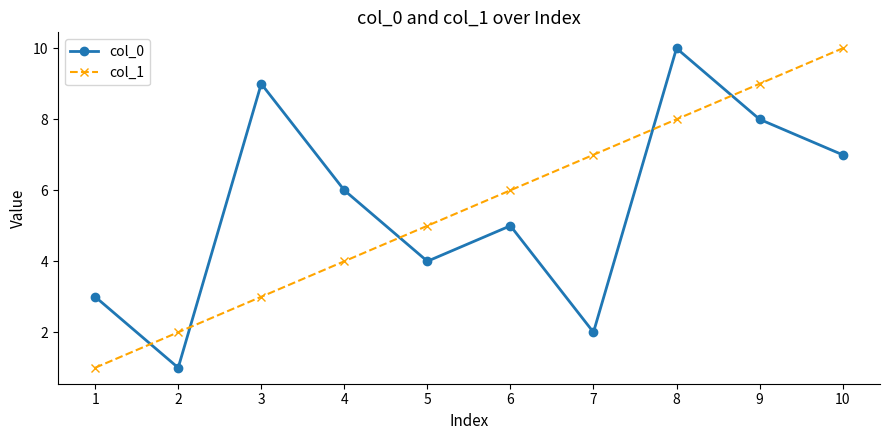

Where is the first local minimum for col_0?

2